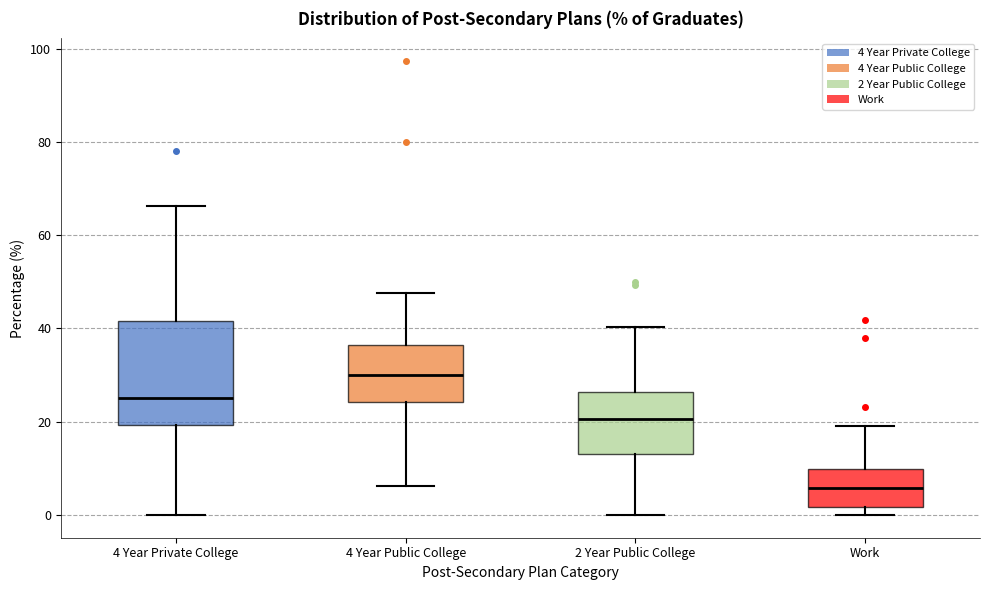

Reading left to right, read every box against the y-axis: the position of its median line, the range the box covers, and the ends of its whiskers. The values are not printed on the chart, so give them approximately, as read against the axis.

4 Year Private College: median 26, box 20 to 42, whiskers 0 to 66
4 Year Public College: median 30, box 24 to 36, whiskers 6 to 48
2 Year Public College: median 20, box 14 to 26, whiskers 0 to 40
Work: median 6, box 2 to 10, whiskers 0 to 20